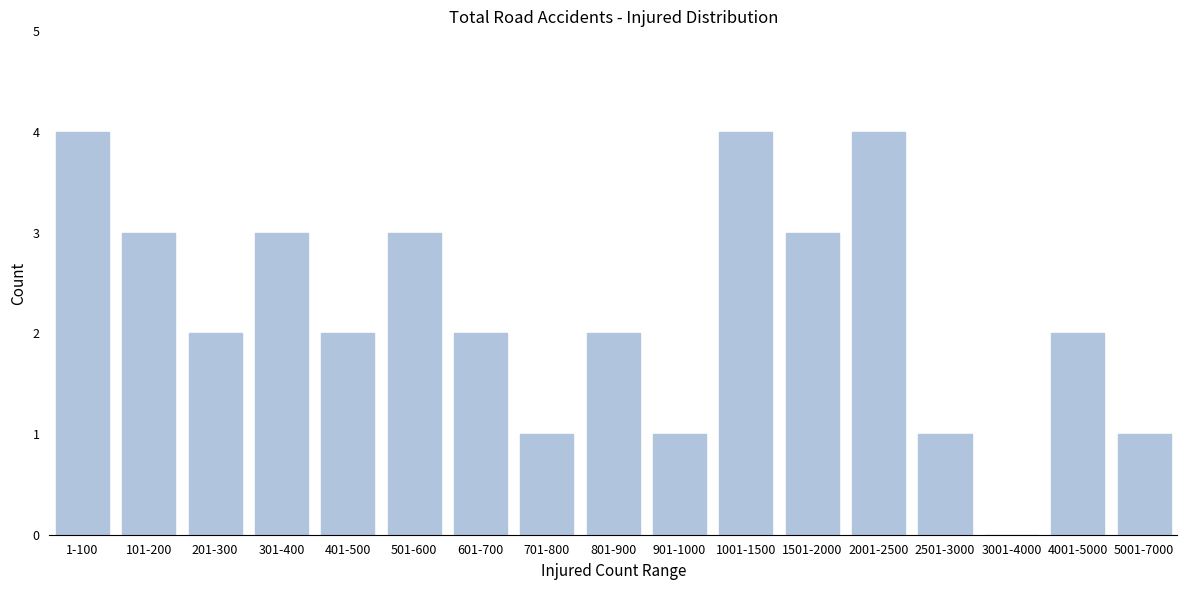

Reading left to right, list all the values displayed in this chart.

1-100=4	101-200=3	201-300=2	301-400=3	401-500=2	501-600=3	601-700=2	701-800=1	801-900=2	901-1000=1	1001-1500=4	1501-2000=3	2001-2500=4	2501-3000=1	3001-4000=0	4001-5000=2	5001-7000=1